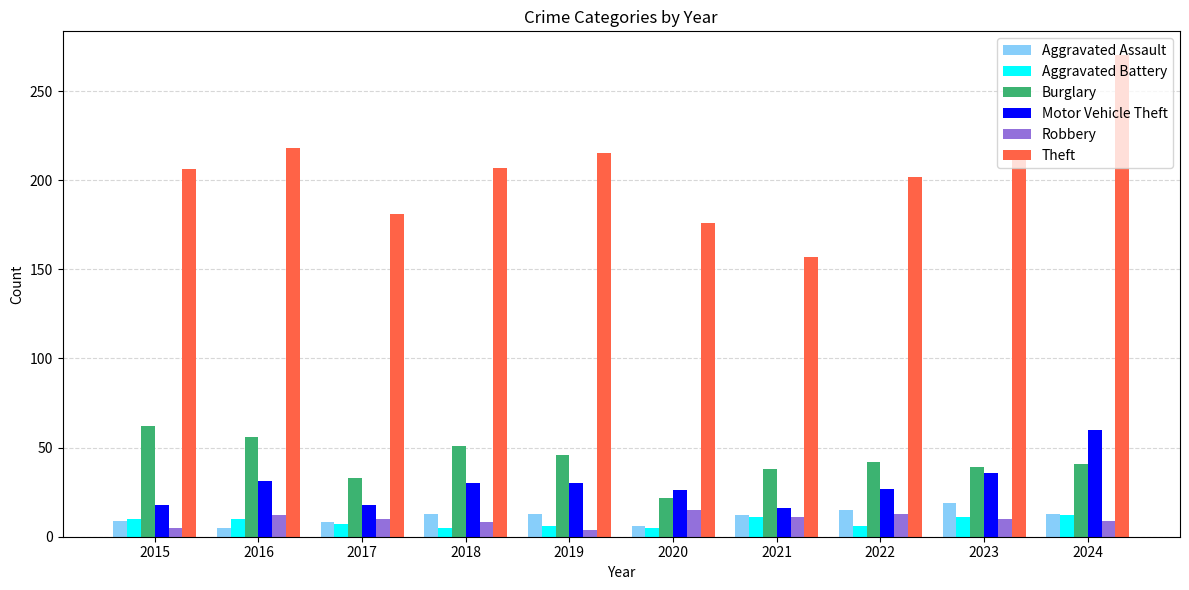

Which series has the widest spread of values?

Theft